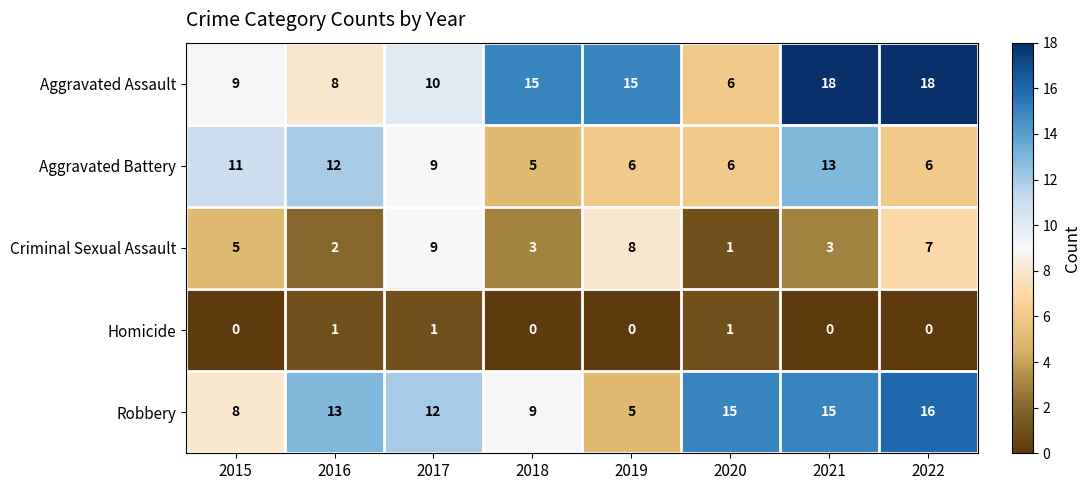

Count the number of data series in this chart.

5